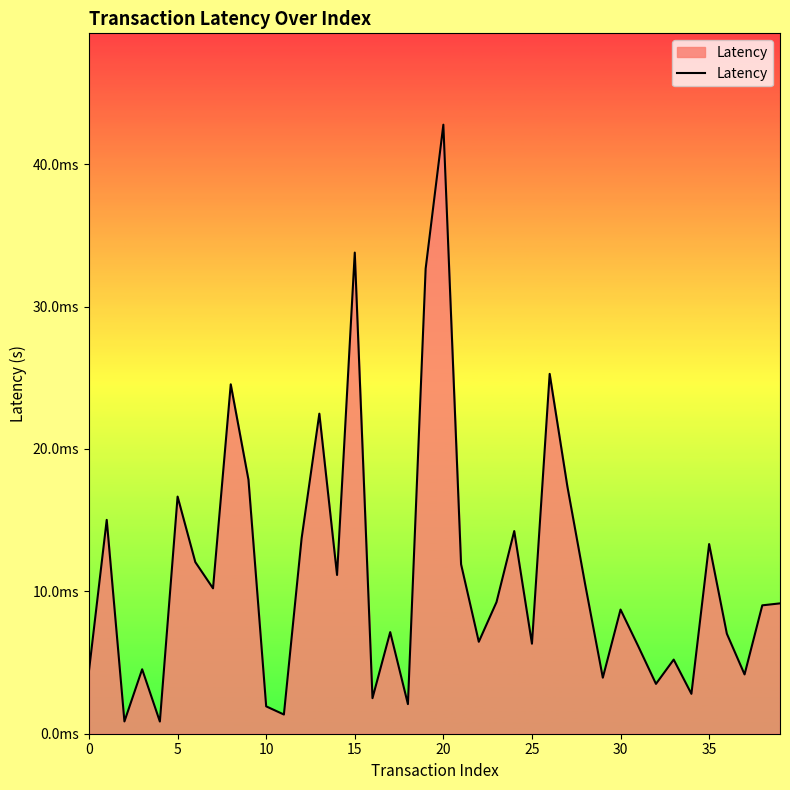

Does the chart have visible grid lines?

No